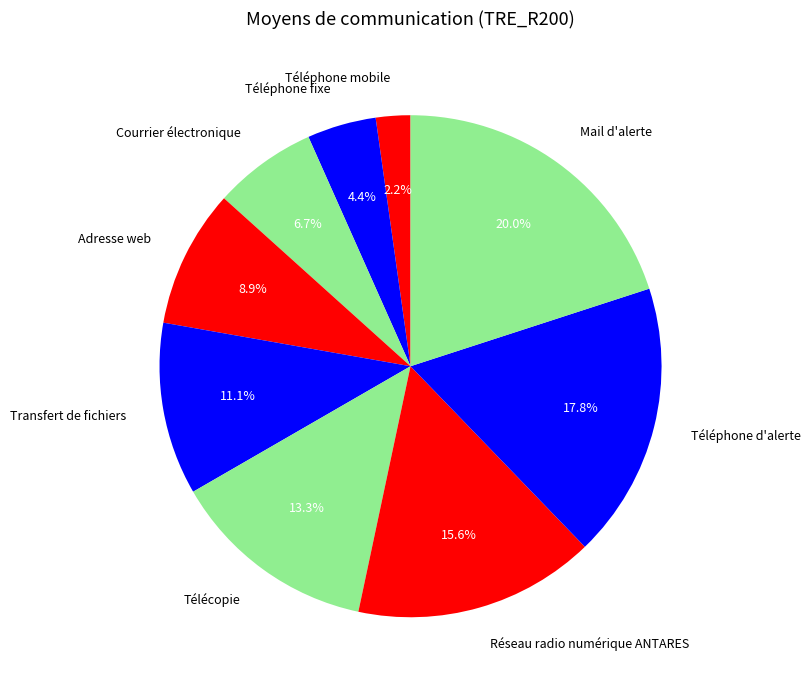

How many slices are in this pie chart?

9